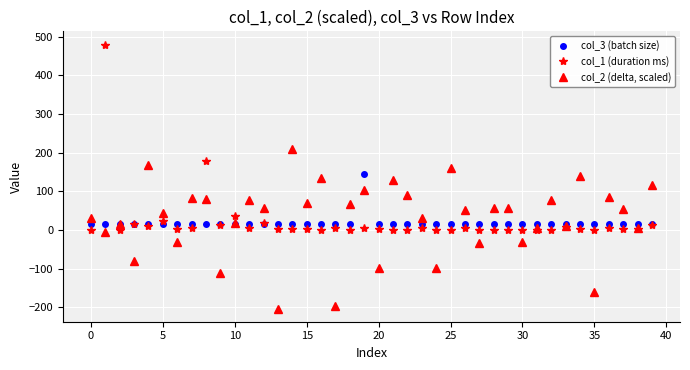

Which series has the largest range (max minus min)?

col_1 (duration ms)